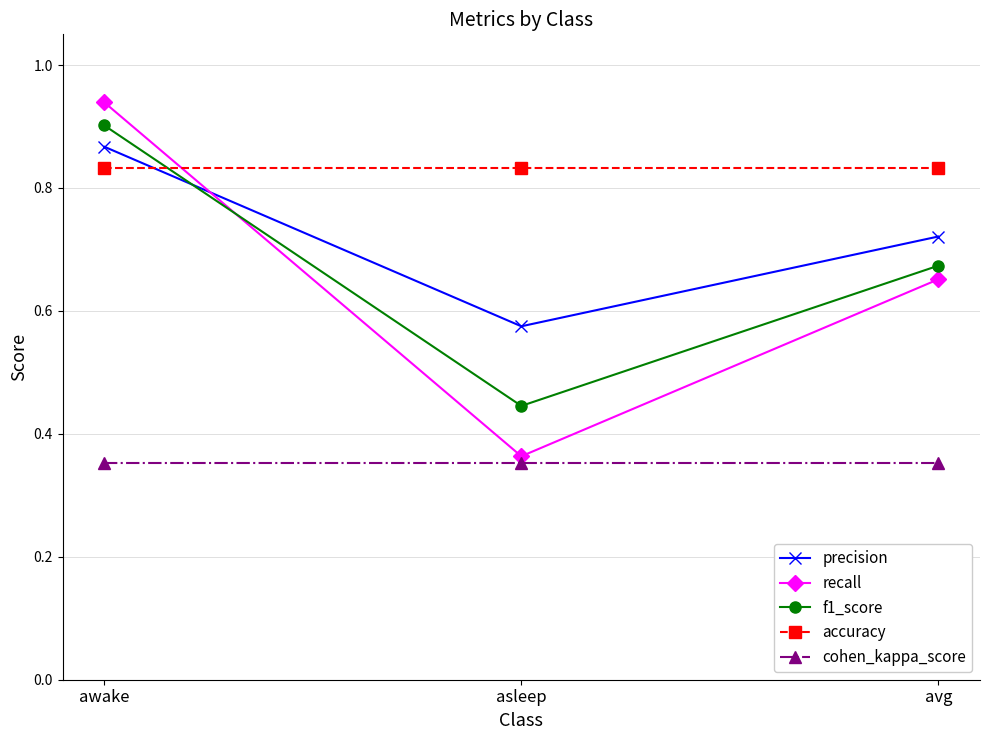

Which category has the lowest value in the precision series?

asleep